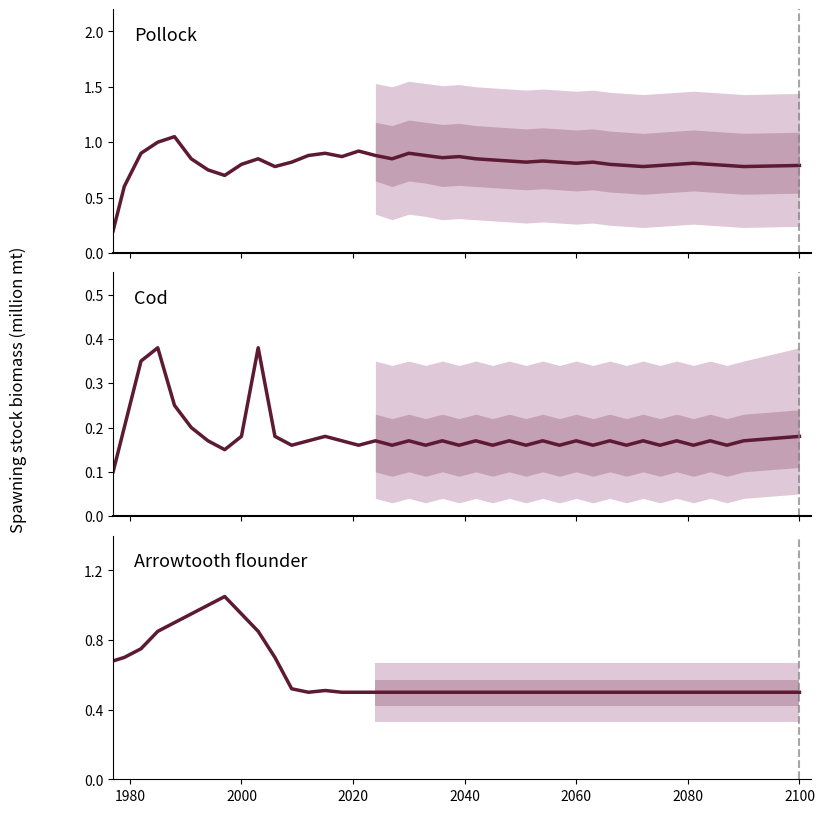

What are all the series names shown in the legend?

Pollock, Cod, Arrowtooth flounder